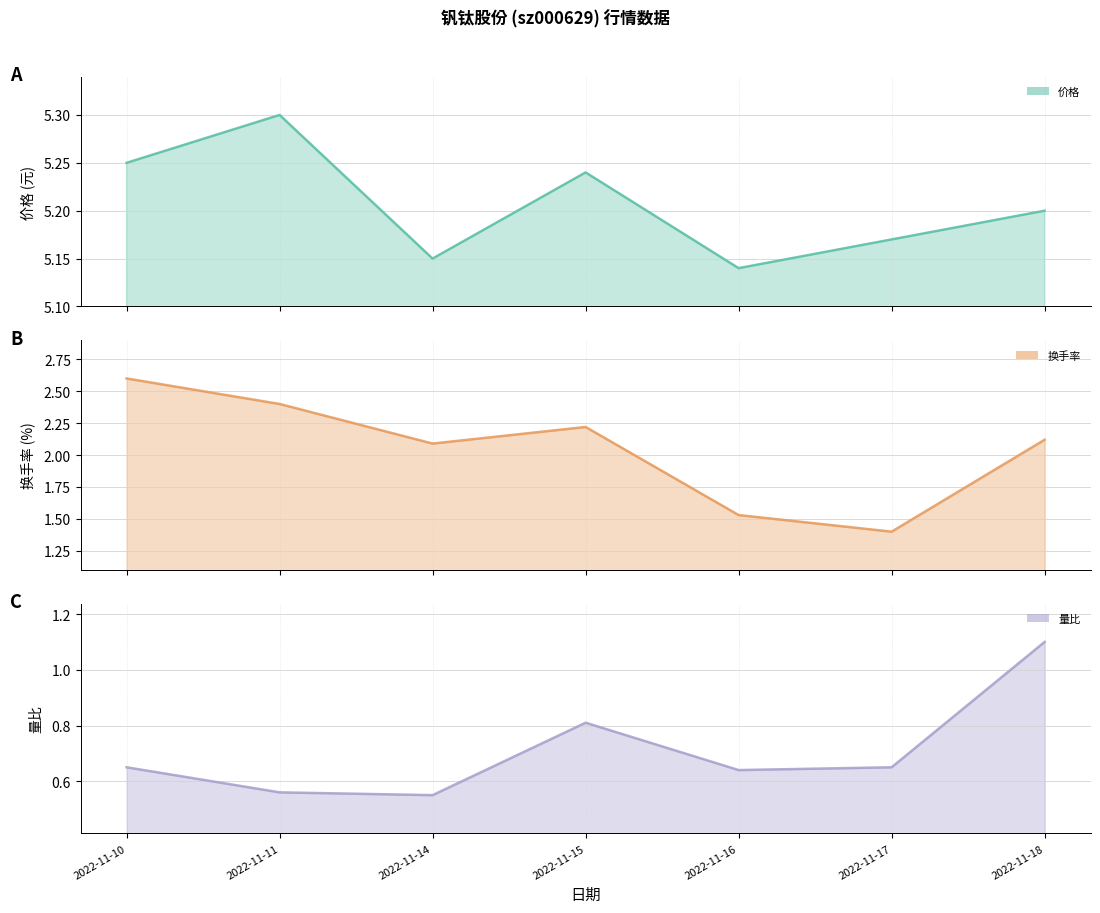

True or false: 换手率 (线) has a value of 3.2 at 2022-11-18.

False